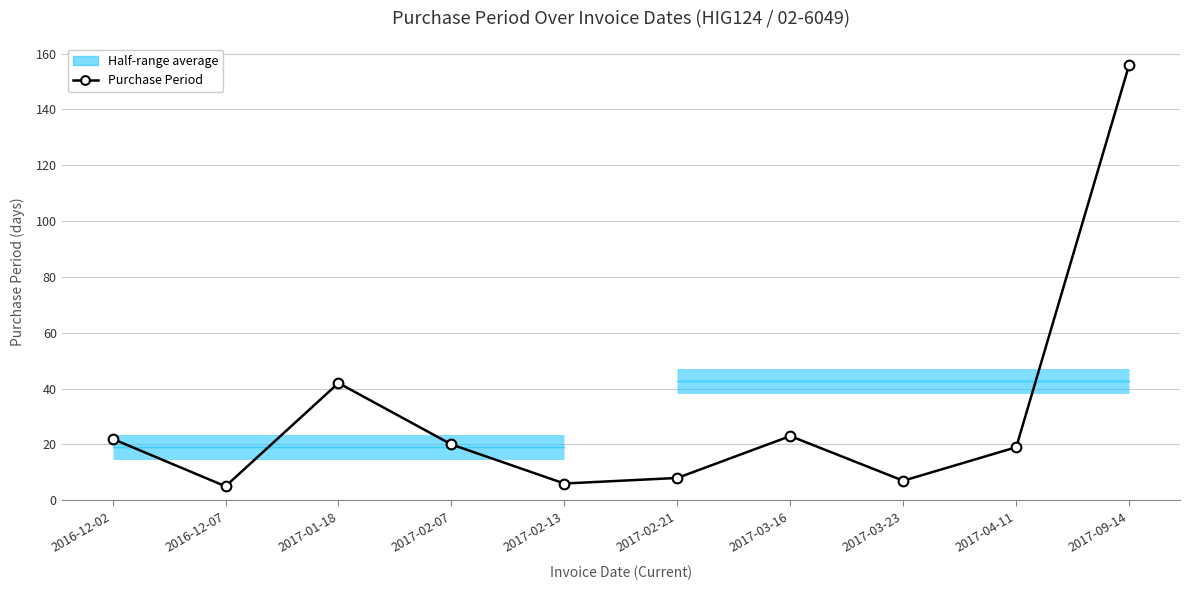

List the labels in order of value, smallest first.

2016-12-07, 2017-02-13, 2017-03-23, 2017-02-21, 2017-04-11, 2017-02-07, 2016-12-02, 2017-03-16, 2017-01-18, 2017-09-14